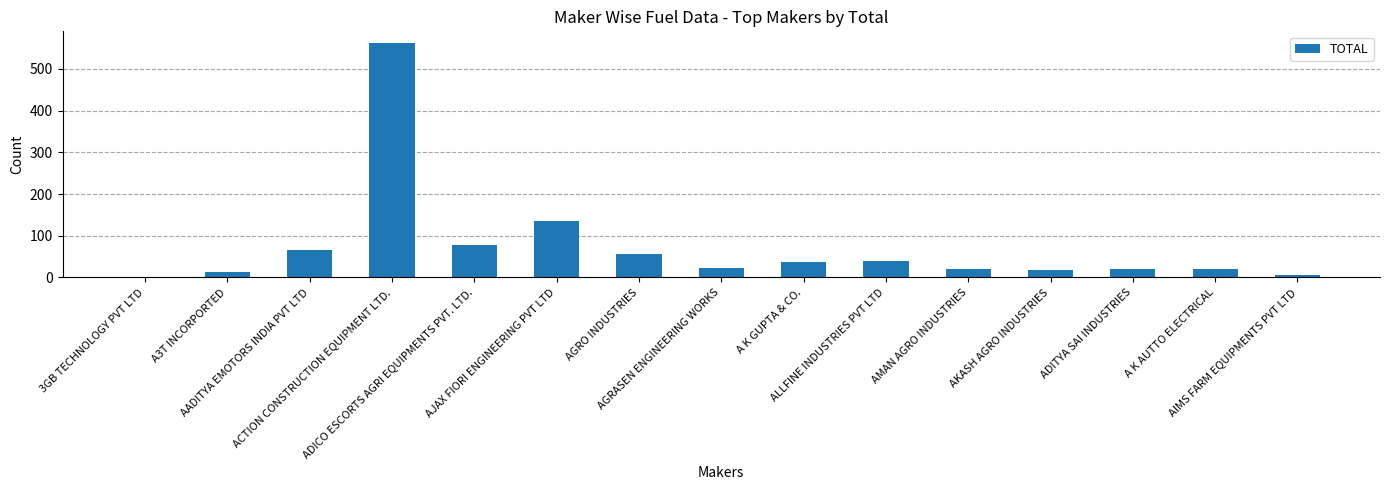

Which category has the highest value across all series?

ACTION CONSTRUCTION EQUIPMENT LTD.